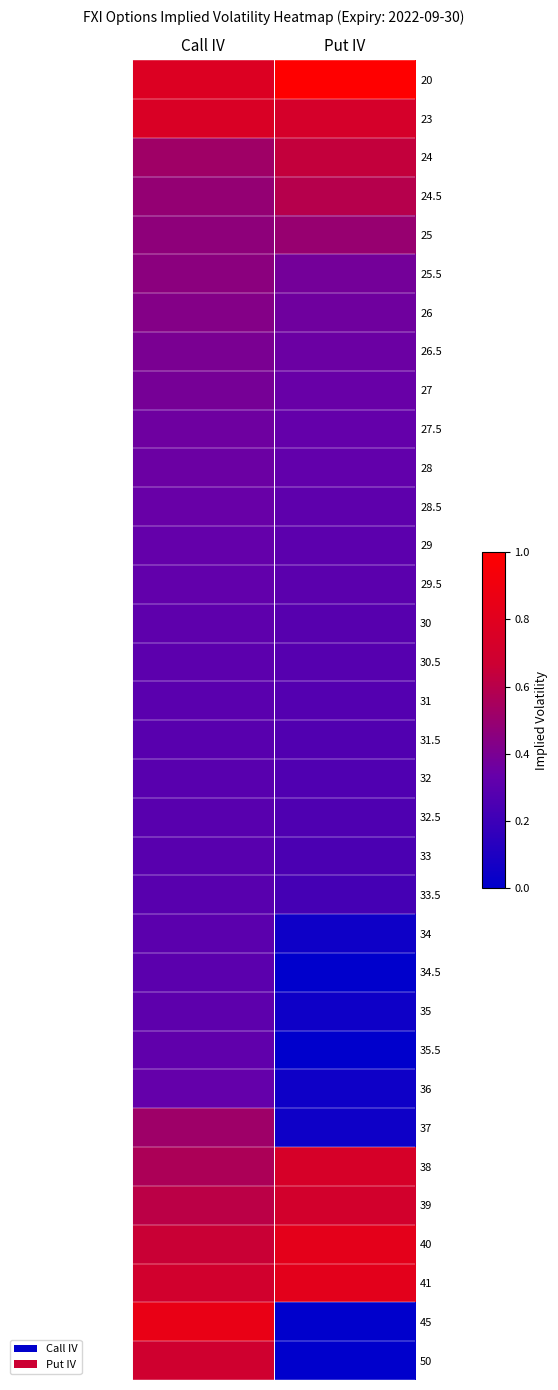

Count the number of data series in this chart.

34